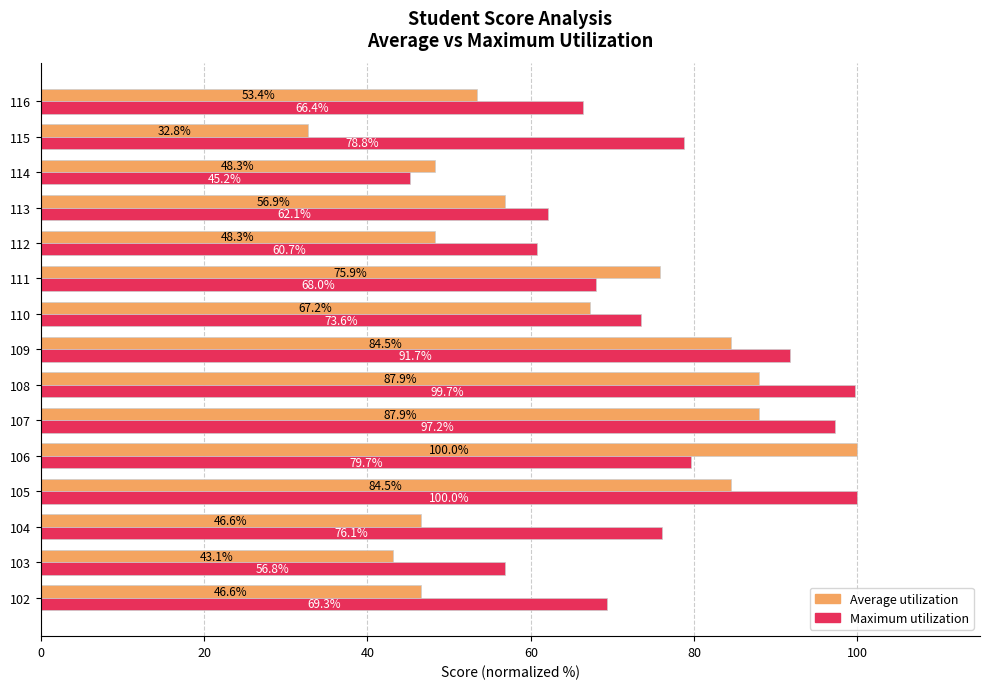

Where is Average utilization nearest to the value 66?

110